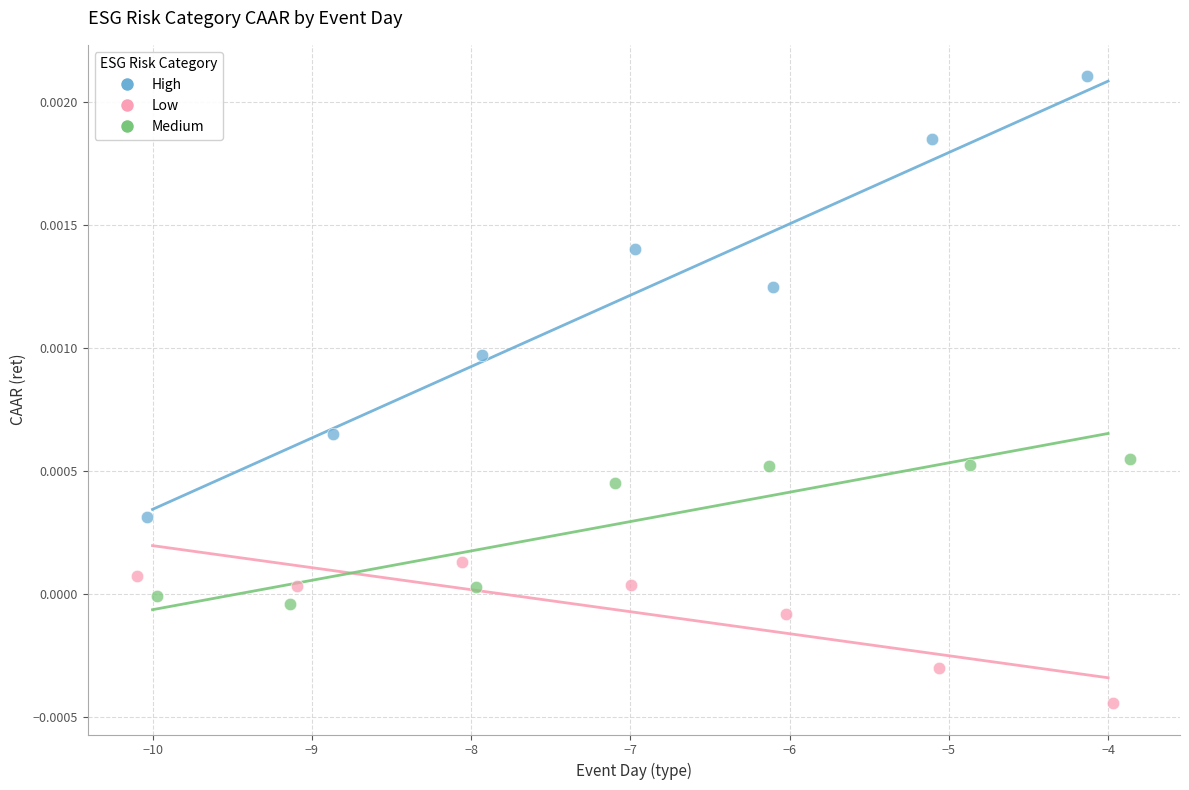

Which series has the widest spread of Y values?

High